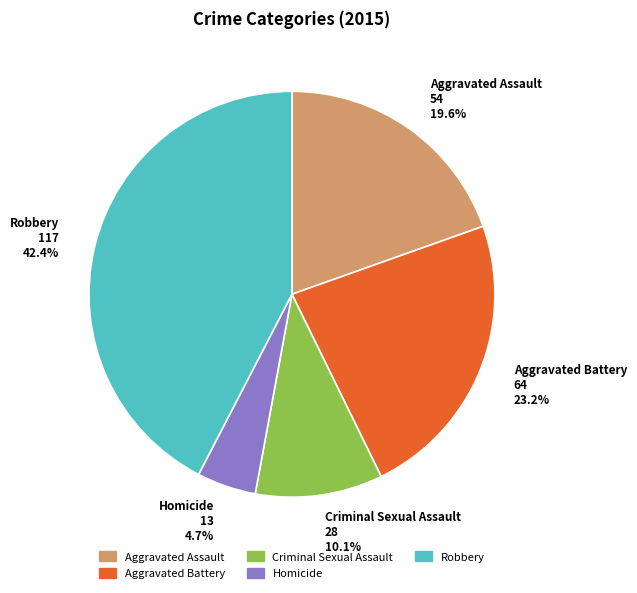

Rank the categories by value from lowest to highest.

Homicide, Criminal Sexual Assault, Aggravated Assault, Aggravated Battery, Robbery